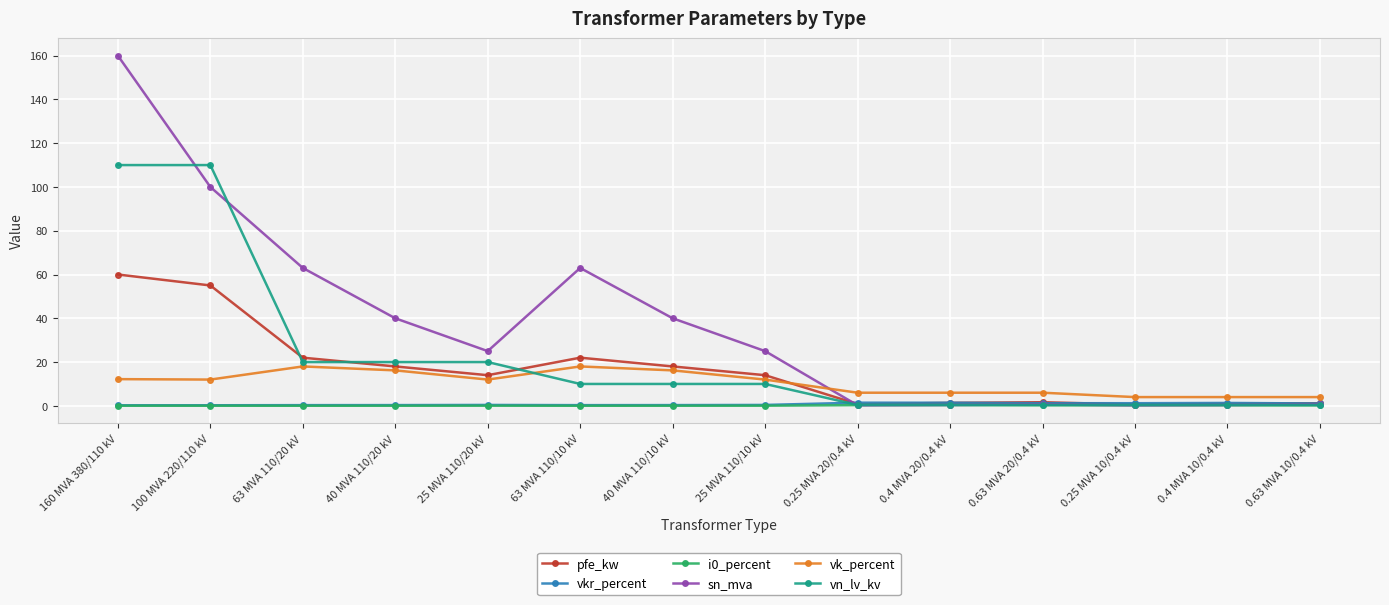

What is the label of the 13th point from the right?

100 MVA 220/110 kV